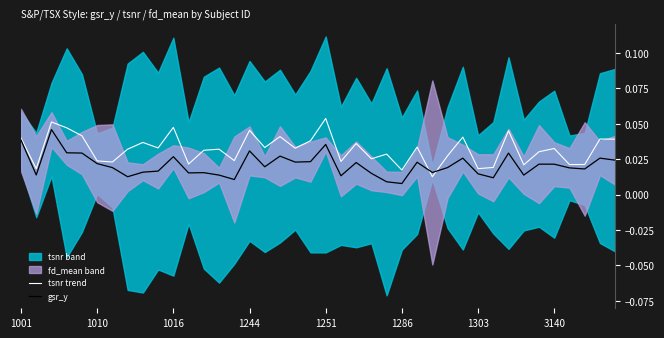

List the labels in order of tsnr trend value, smallest first.

27, 25, 1010, 30, 31, 33, 36, 37, 11, 1303, 21, 1286, 14, 23, 28, 24, 34, 12, 13, 3140, 35, 18, 9, 16, 26, 22, 8, 19, 39, 38, 1001, 29, 17, 1251, 32, 15, 1244, 10, 1016, 20